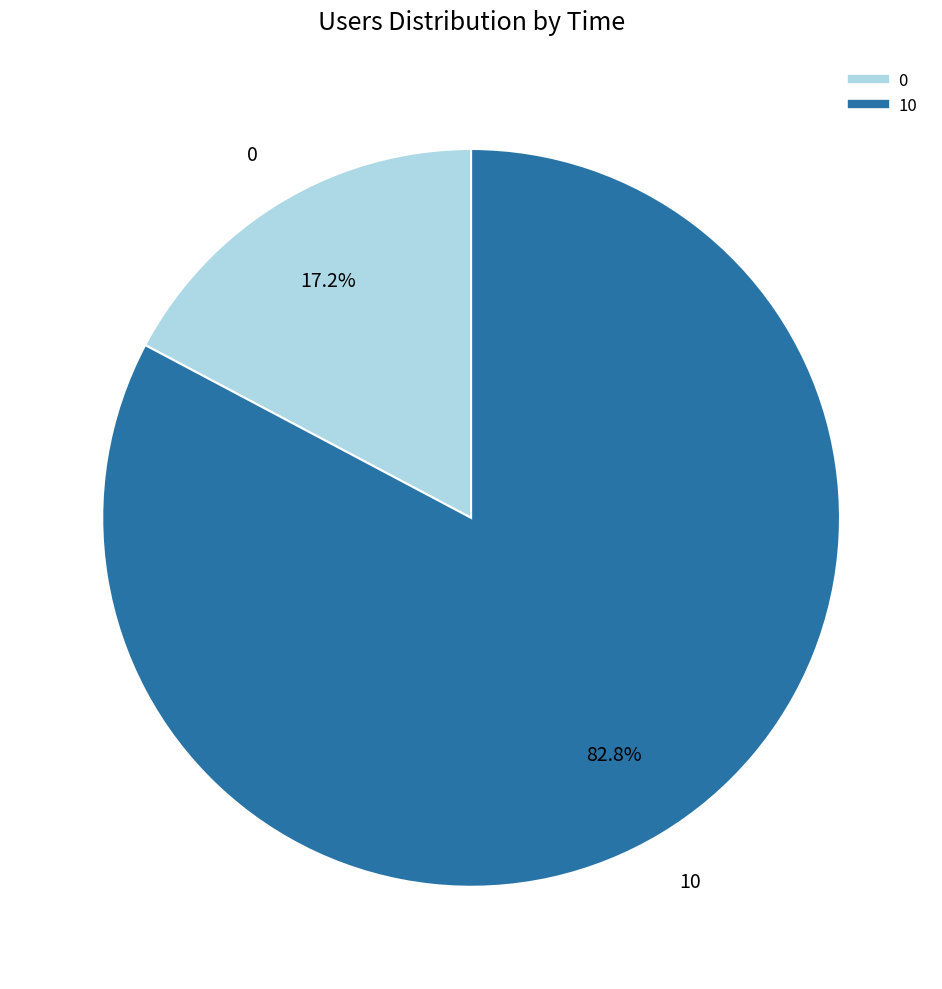

Count the number of slices in the pie.

2